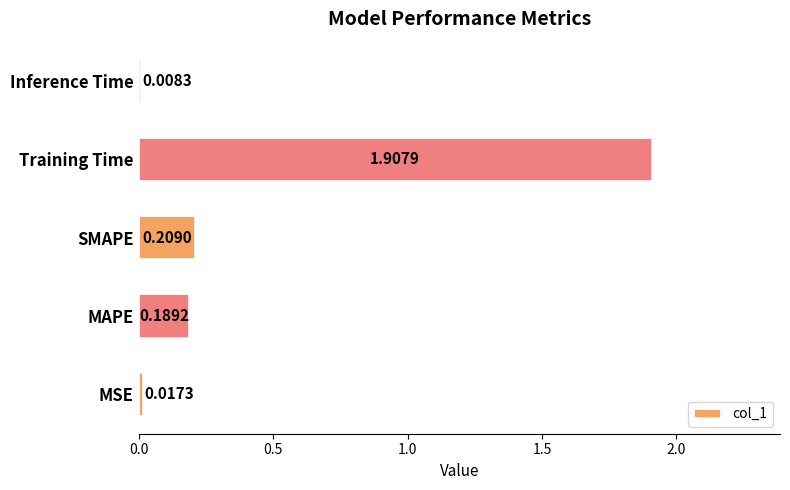

Between Training Time and Inference Time, which is larger?

Training Time